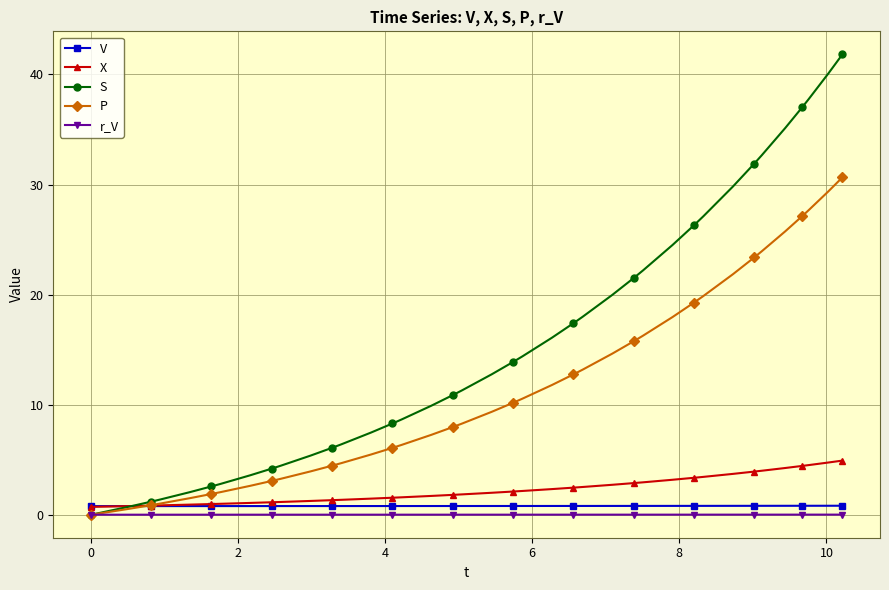

True or false: V and r_V cross at least once.

False